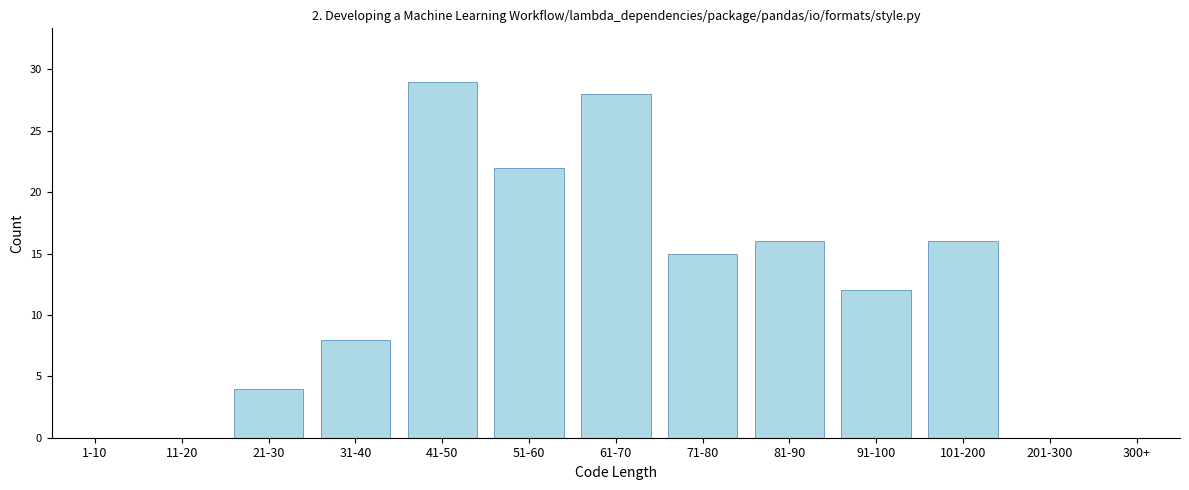

Reading right to left, extract all data points from this chart.

300+=0	201-300=0	101-200=16	91-100=12	81-90=16	71-80=15	61-70=28	51-60=22	41-50=29	31-40=8	21-30=4	11-20=0	1-10=0